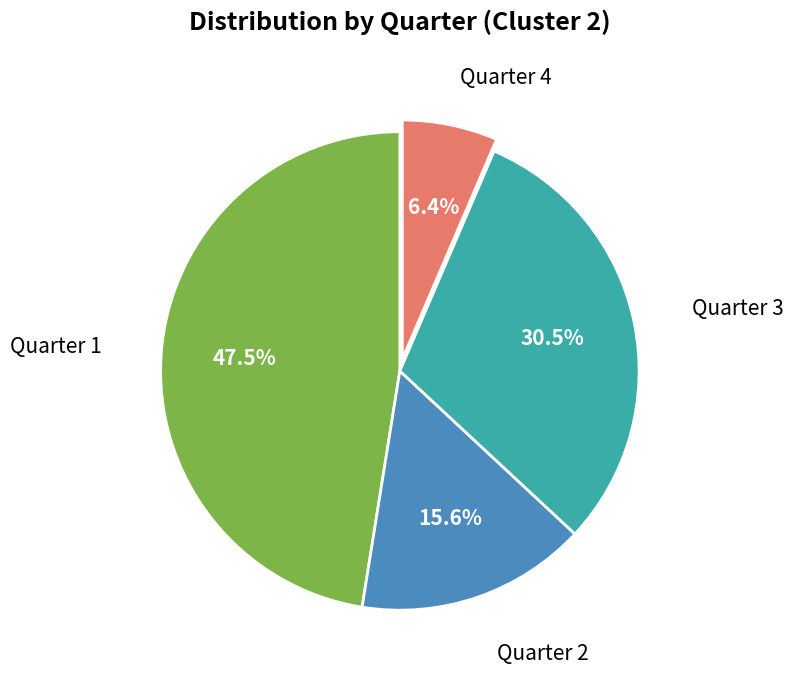

Is there any slice that represents more than half of the pie?

No